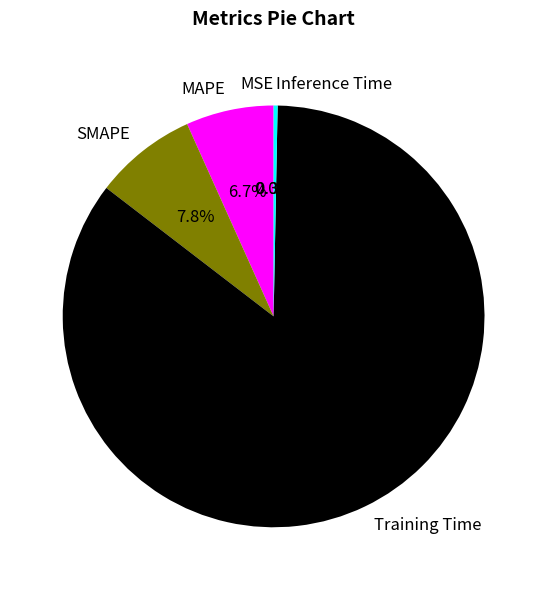

Count the number of slices in the pie.

5